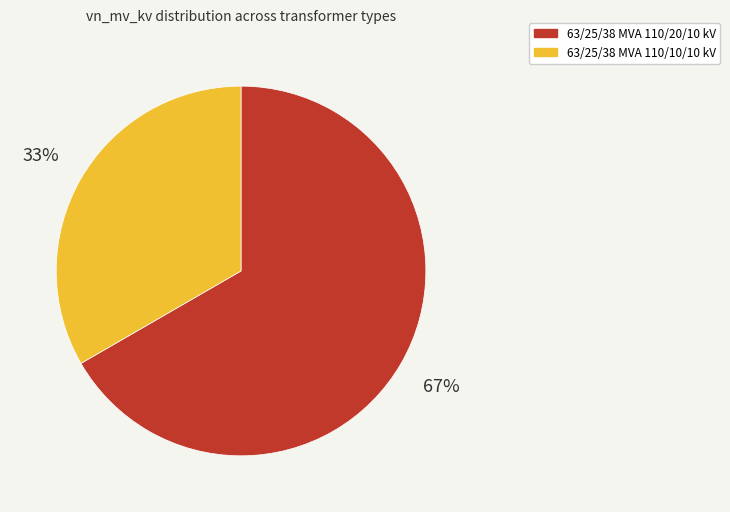

Between 63/25/38 MVA 110/10/10 kV and 63/25/38 MVA 110/20/10 kV, which is larger?

63/25/38 MVA 110/20/10 kV